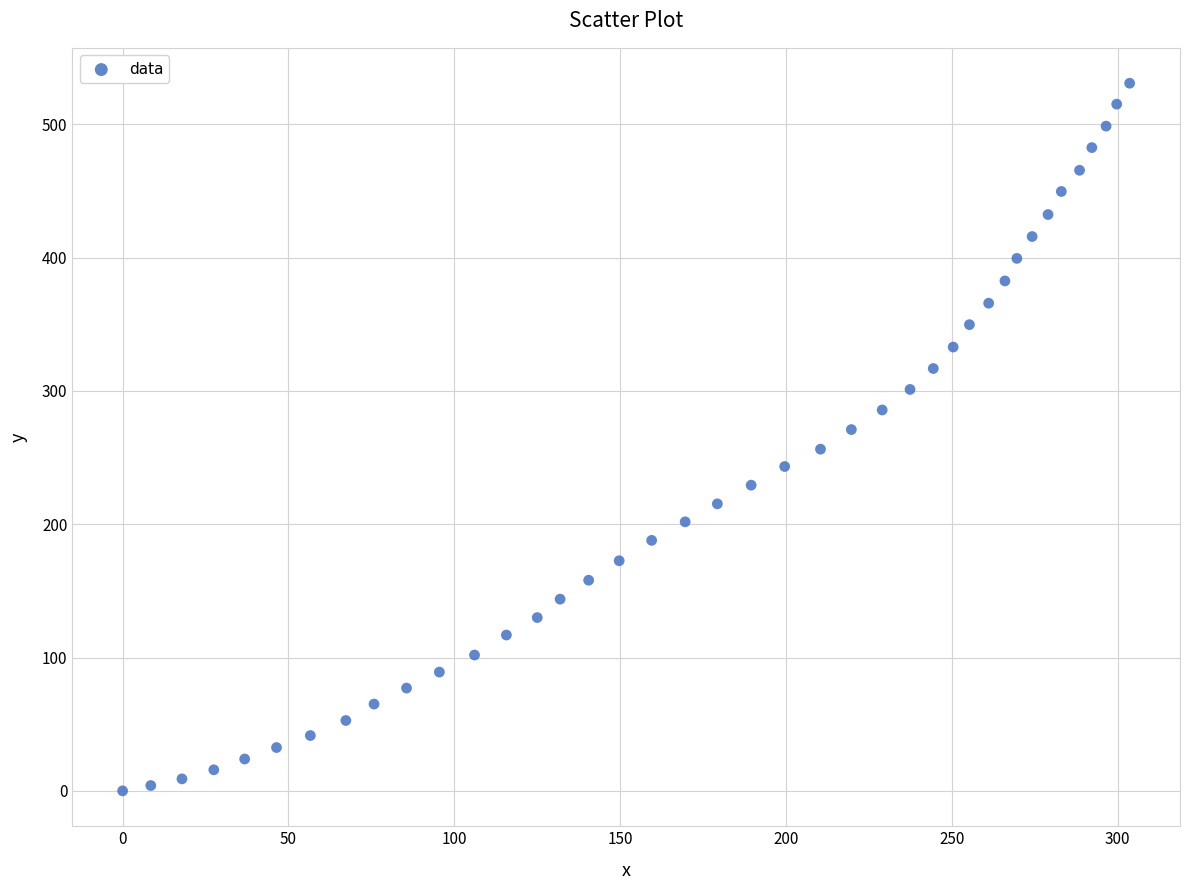

What is the range of X values (max minus min)?

303.6